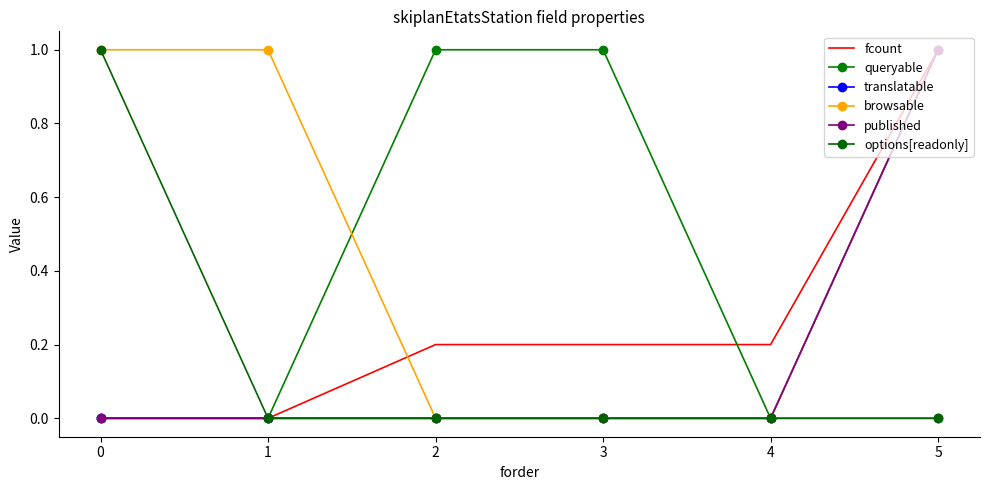

What is the difference between the highest and lowest values at 2?

1.0